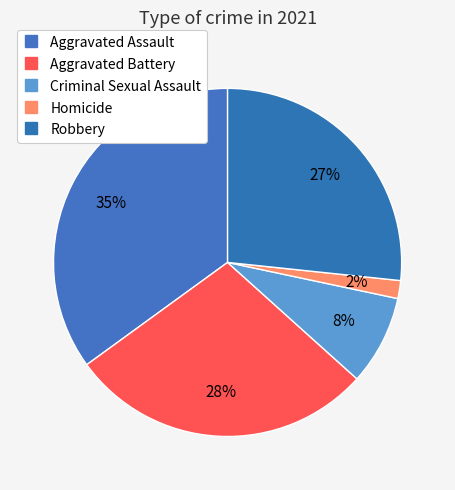

Count the number of slices in the pie.

5